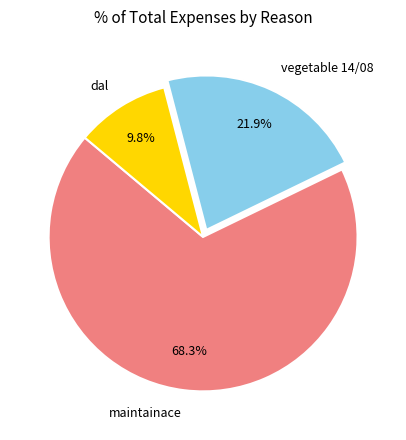

Which category has the smallest portion of the pie?

dal